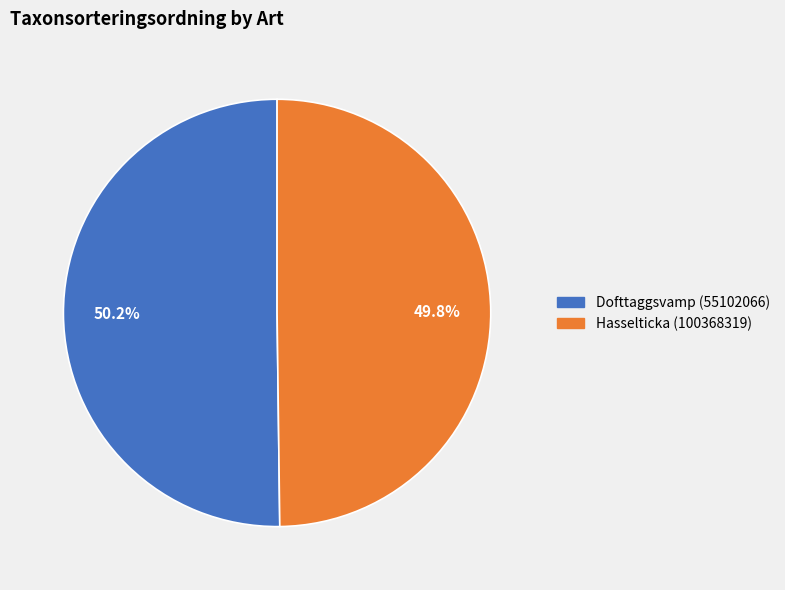

Count the number of slices in the pie.

2